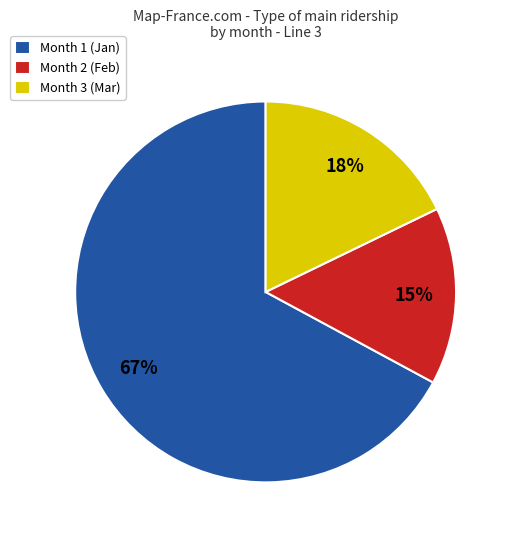

Rank the categories by value from highest to lowest.

Month 1 (Jan), Month 3 (Mar), Month 2 (Feb)